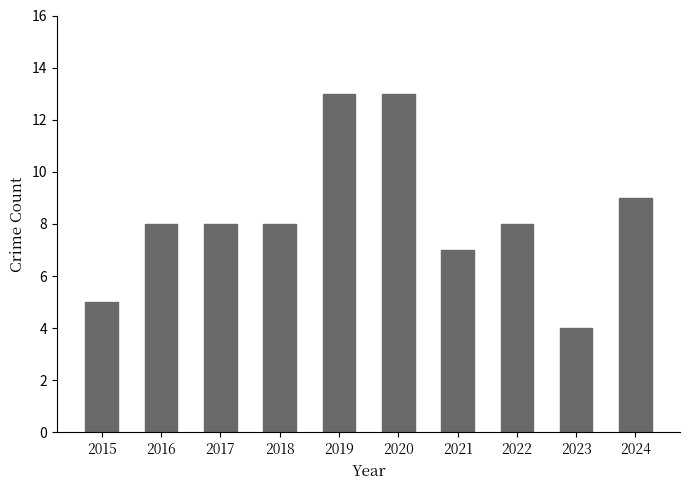

Reading right to left, what are all the values shown in this chart?

2024=9	2023=4	2022=8	2021=7	2020=13	2019=13	2018=8	2017=8	2016=8	2015=5